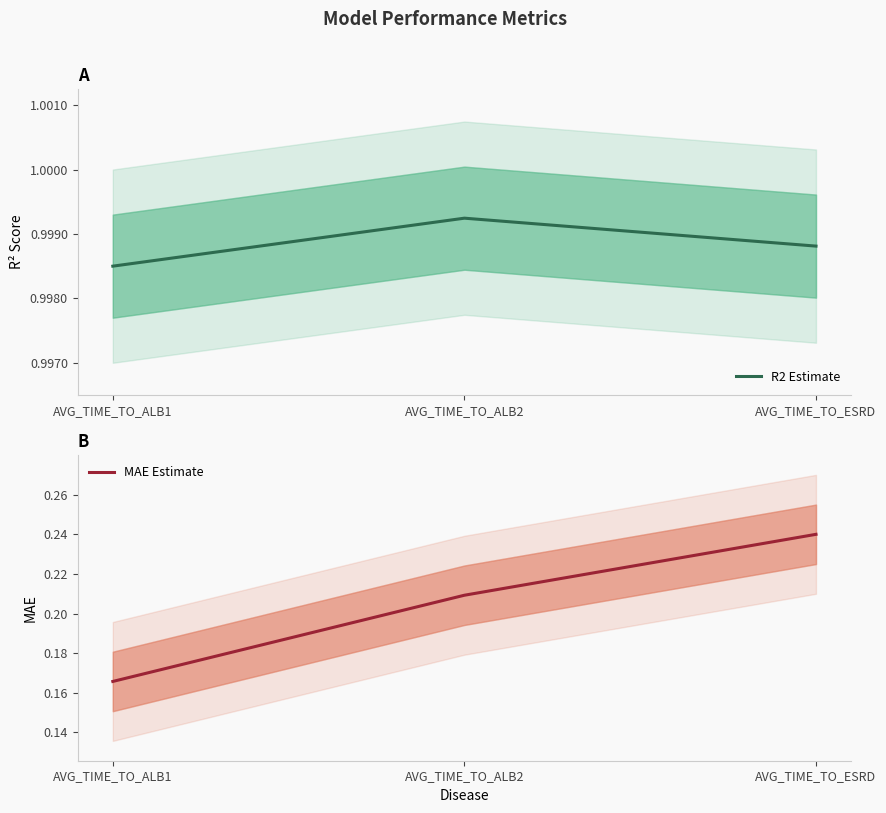

Which category has the lowest value across all series?

AVG_TIME_TO_ALB1